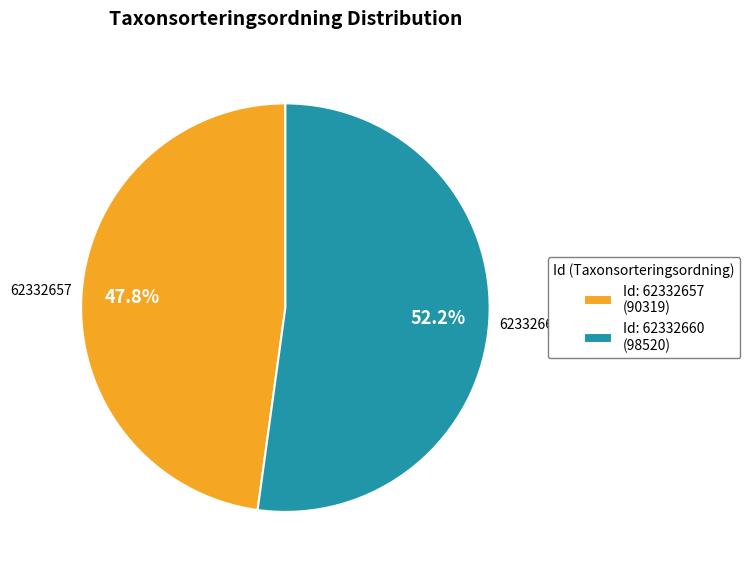

Is the sum of 62332660 and 62332657 greater than half?

Yes